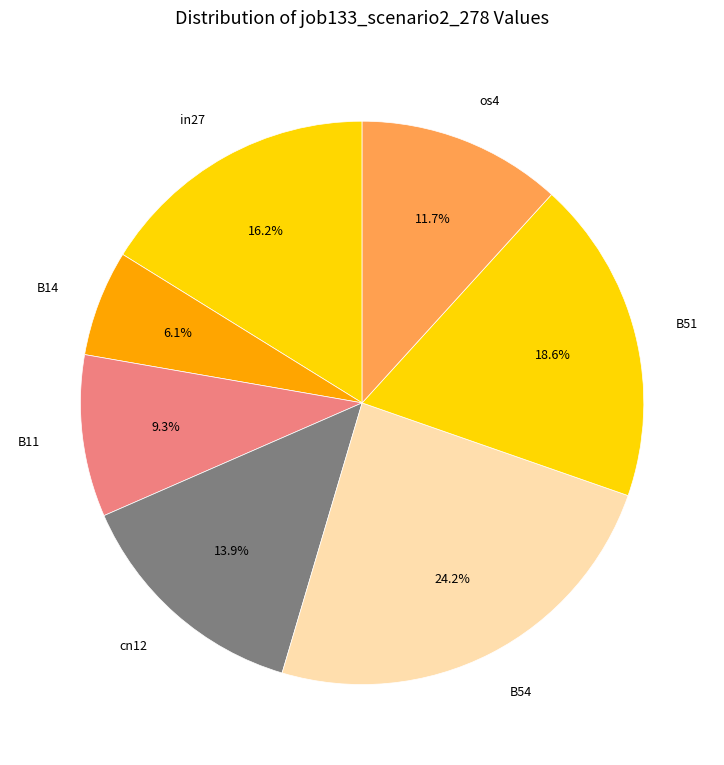

Rank the categories by value from highest to lowest.

B54, B51, in27, cn12, os4, B11, B14